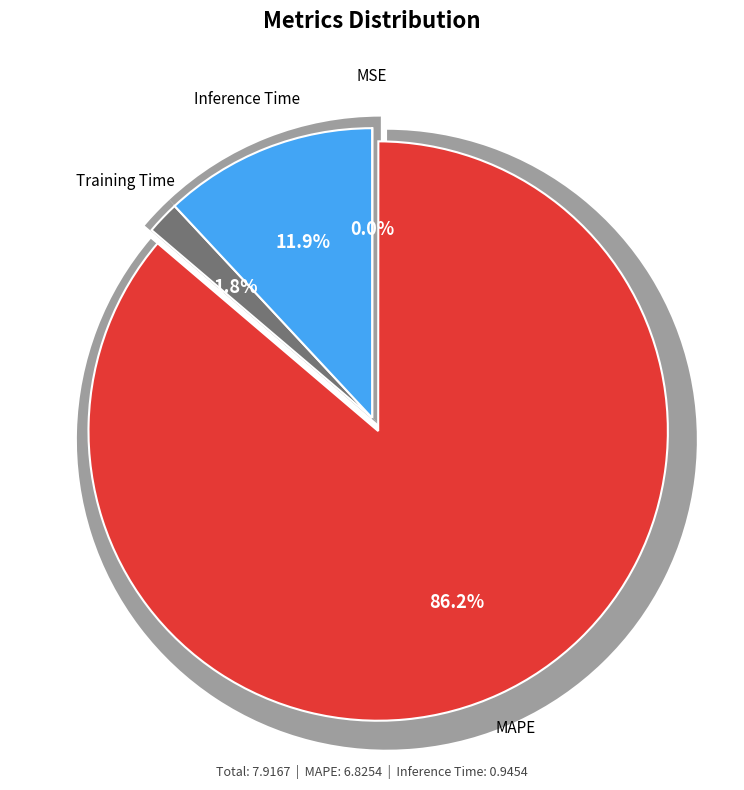

What is the smallest slice in the pie chart?

MSE